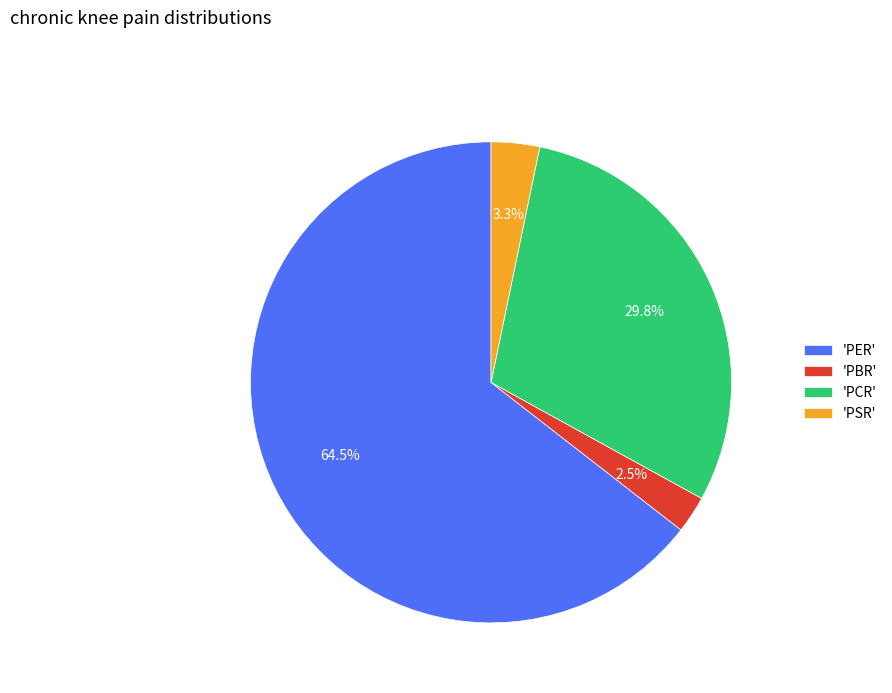

Count the number of slices in the pie.

4